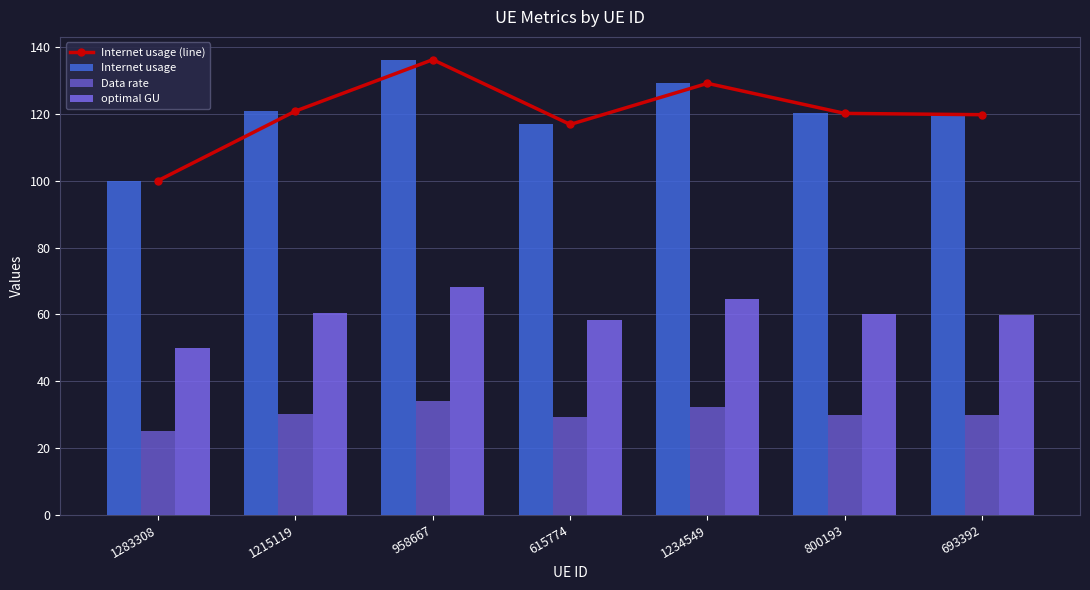

What is the difference between the Data rate values at 800193 and 958667?

4.0